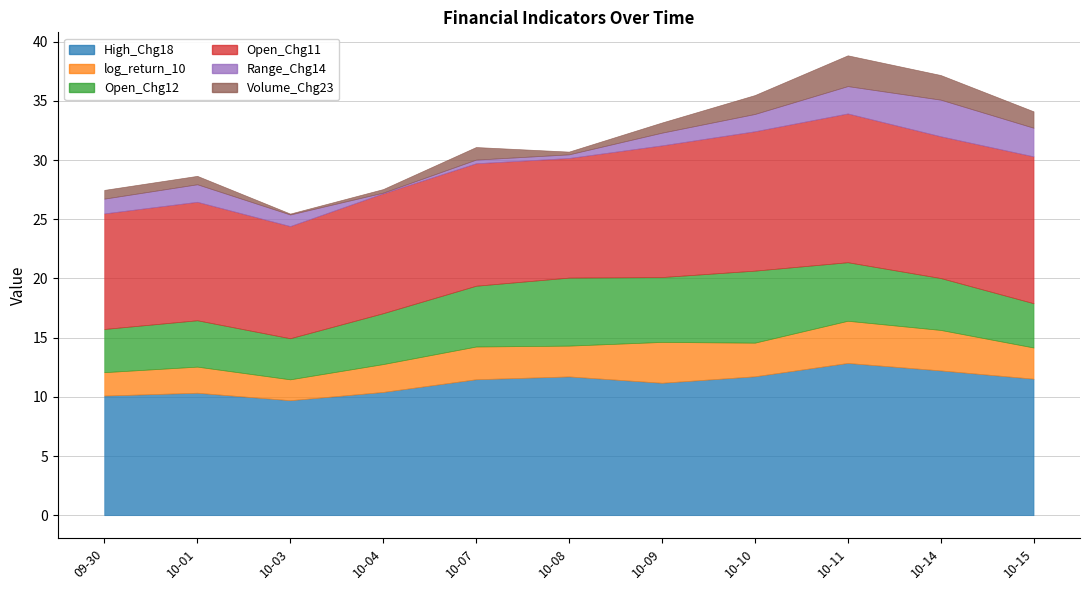

What is the difference between the maximum and minimum values in the Open_Chg11 series?

3.1